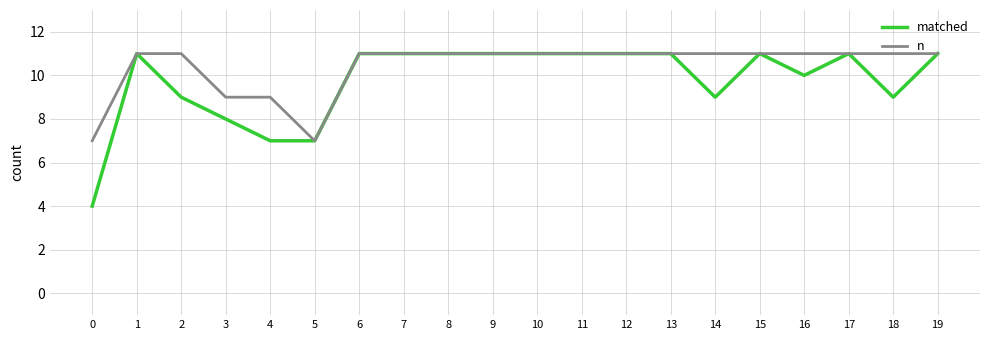

Rank the series by their average value, from lowest to highest.

matched, n